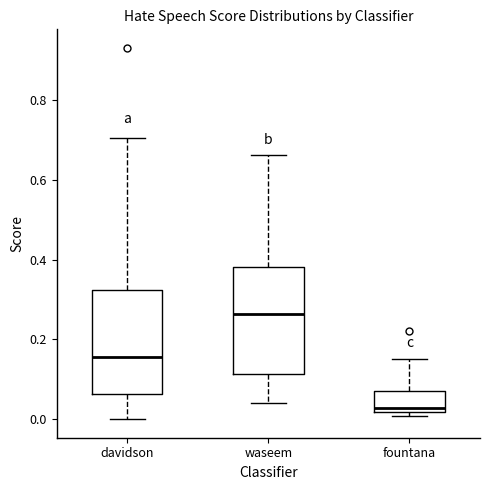

Reading left to right, transcribe this box plot: for each box, give where its median line is, the range the box spans, and where its two whiskers end, as read against the y-axis. The values are not printed on the chart, so give them approximately, as read against the axis.

davidson: median 0.16, box 0.06 to 0.32, whiskers 0.00 to 0.70
waseem: median 0.26, box 0.12 to 0.38, whiskers 0.04 to 0.66
fountana: median 0.02 (just above the box's lower edge), box 0.02 to 0.08, whiskers 0.00 to 0.16